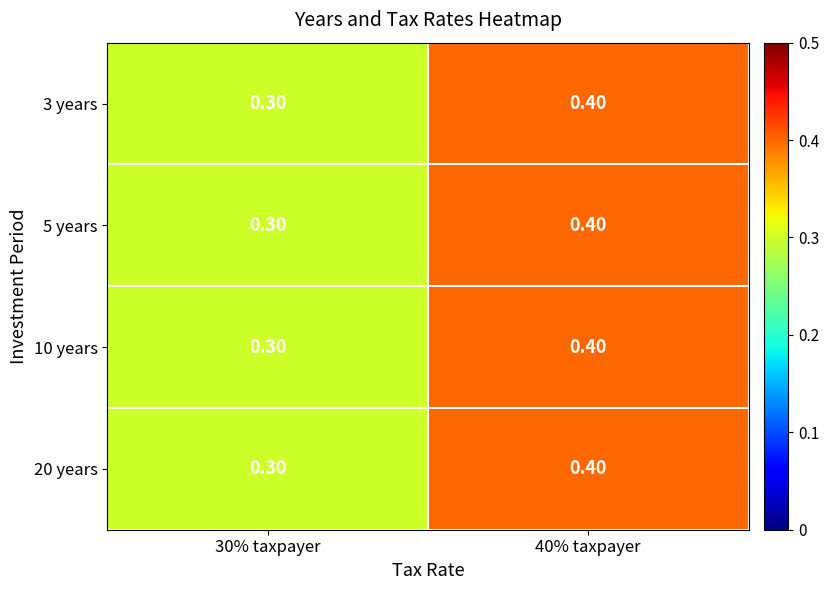

At how many categories does at least one series exceed 0?

2